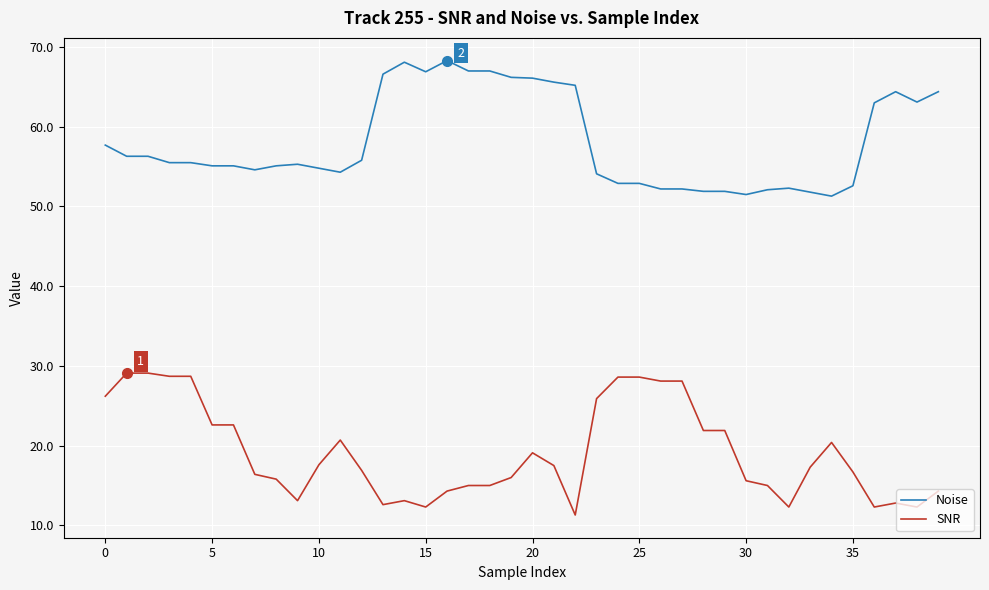

What is the maximum value shown in the chart?

68.3